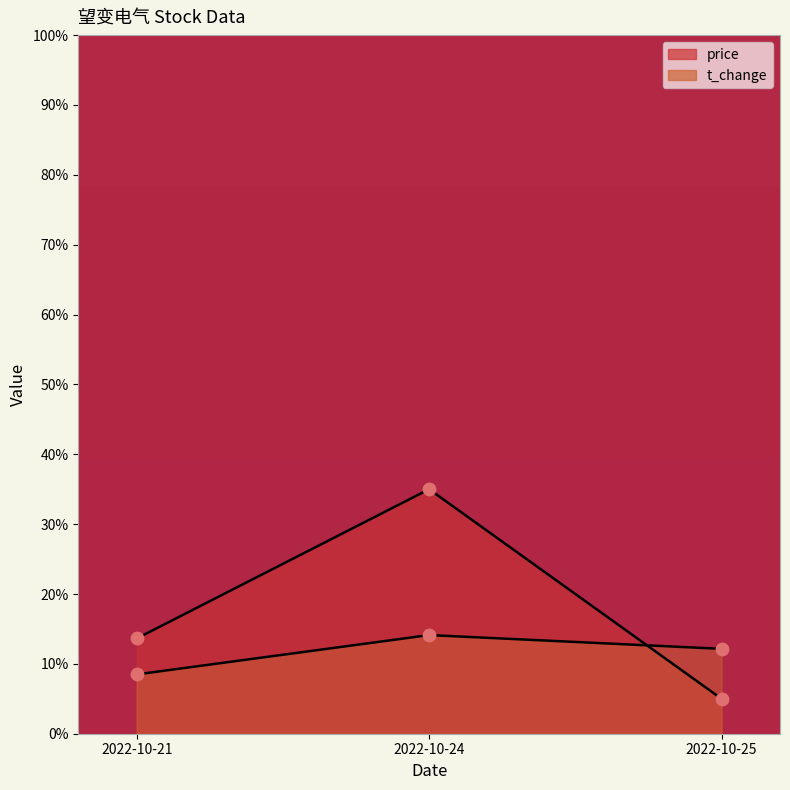

Which series contains the highest Y value?

price